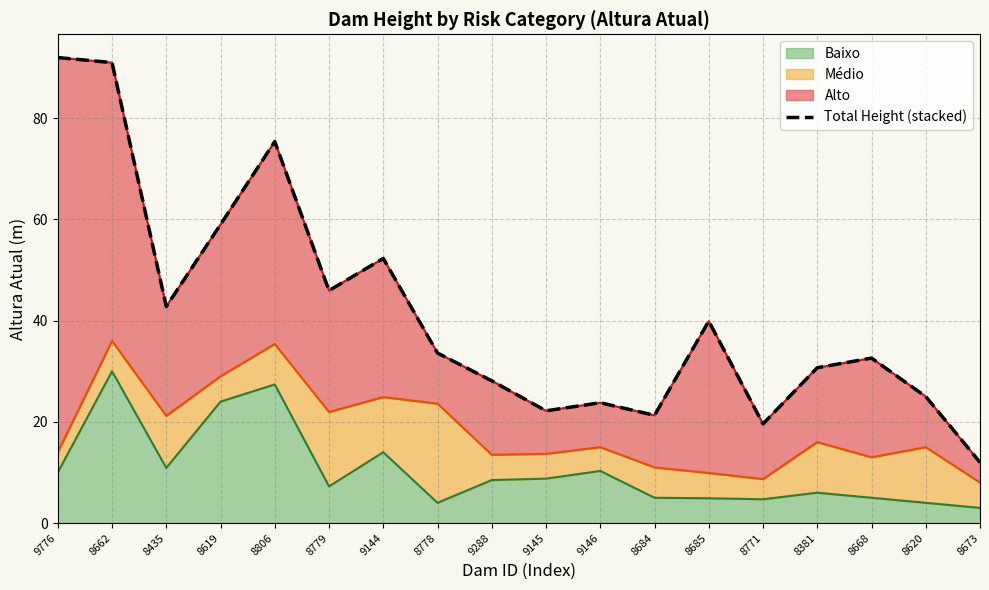

At which label does the data first exceed 33?

9776